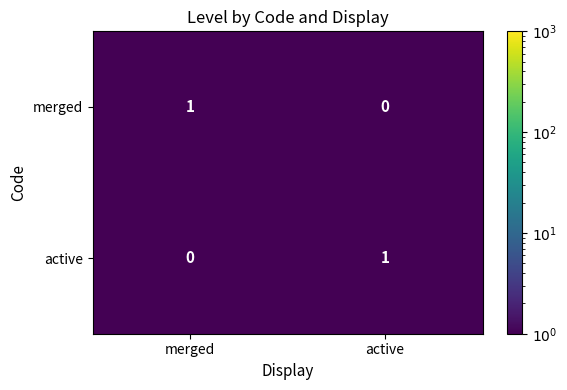

At which label does active reach its minimum?

merged